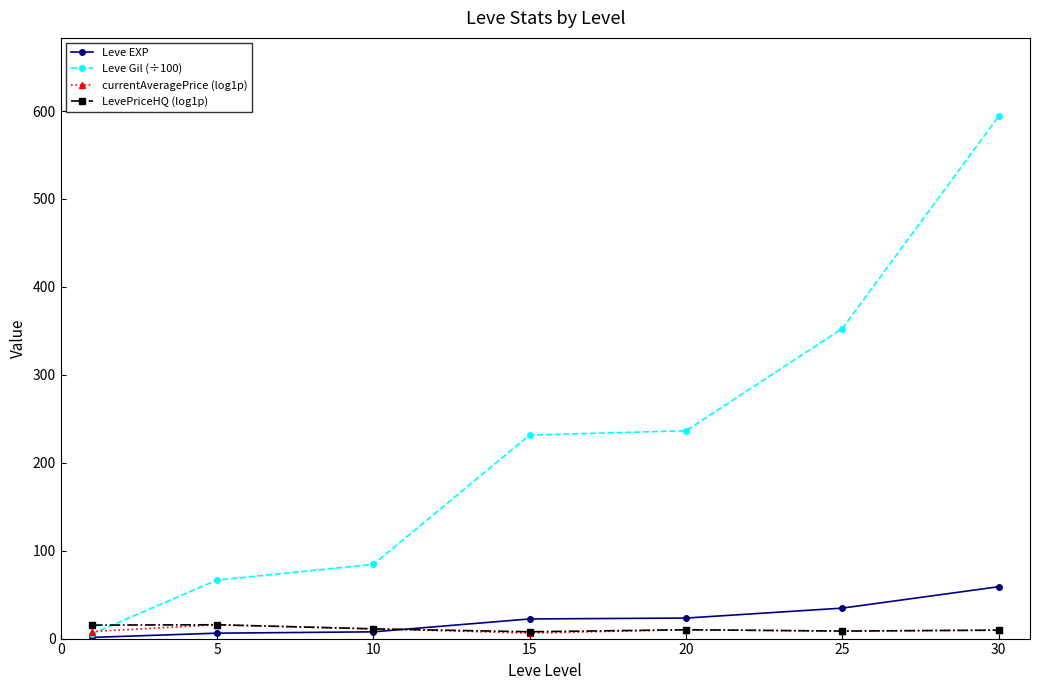

Which series has the largest total across all categories?

Leve Gil (÷100)